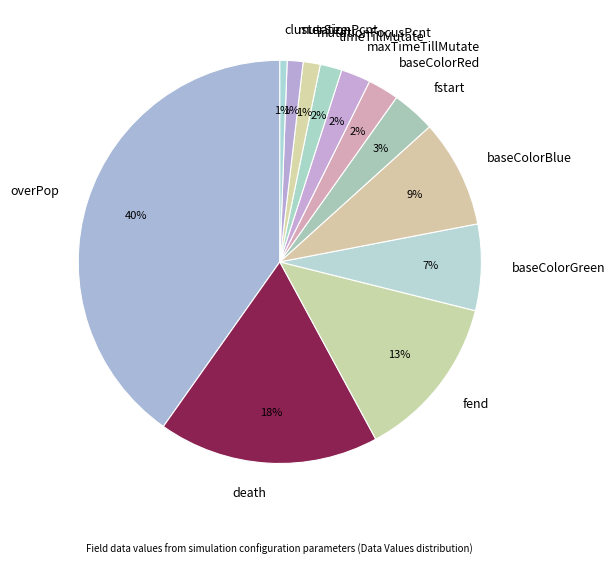

Which slice is the largest?

overPop